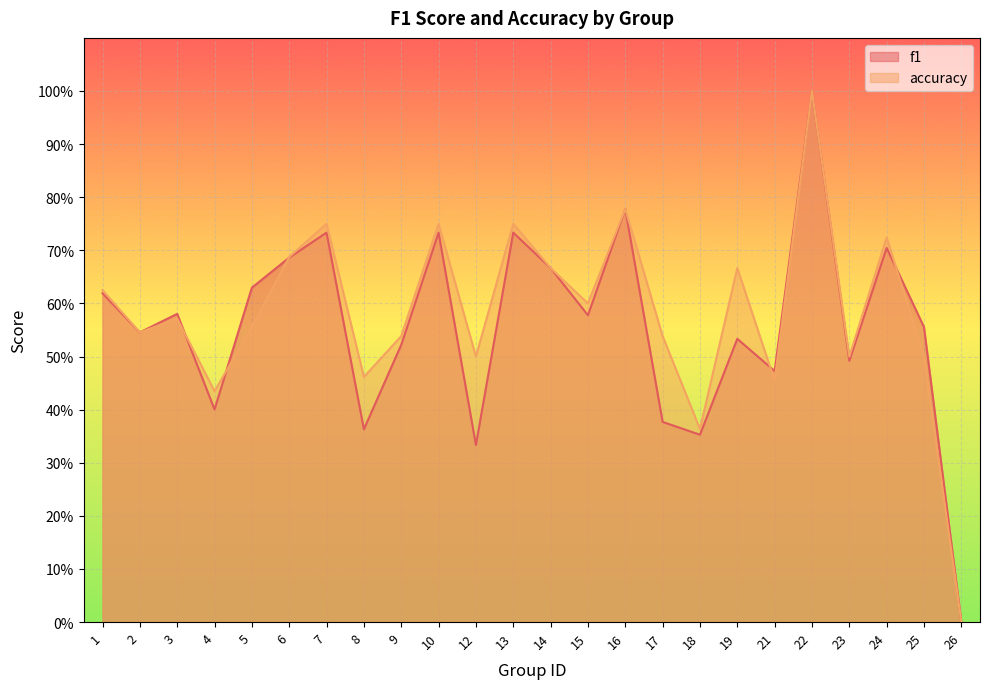

What is the difference between the accuracy values at 26 and 10?

0.8